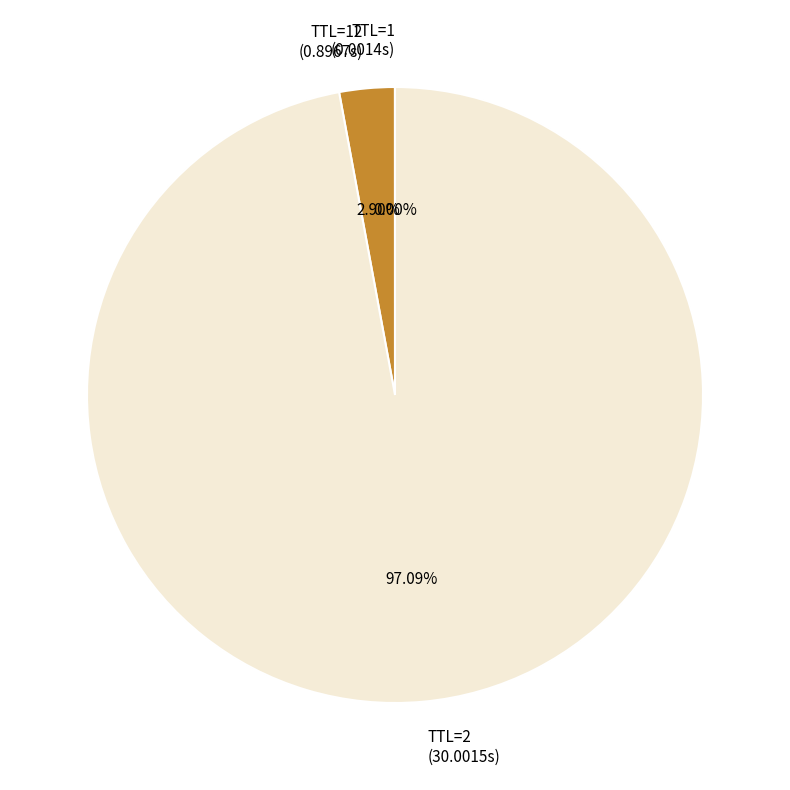

Which category accounts for the majority?

TTL=2 (30.0015s)